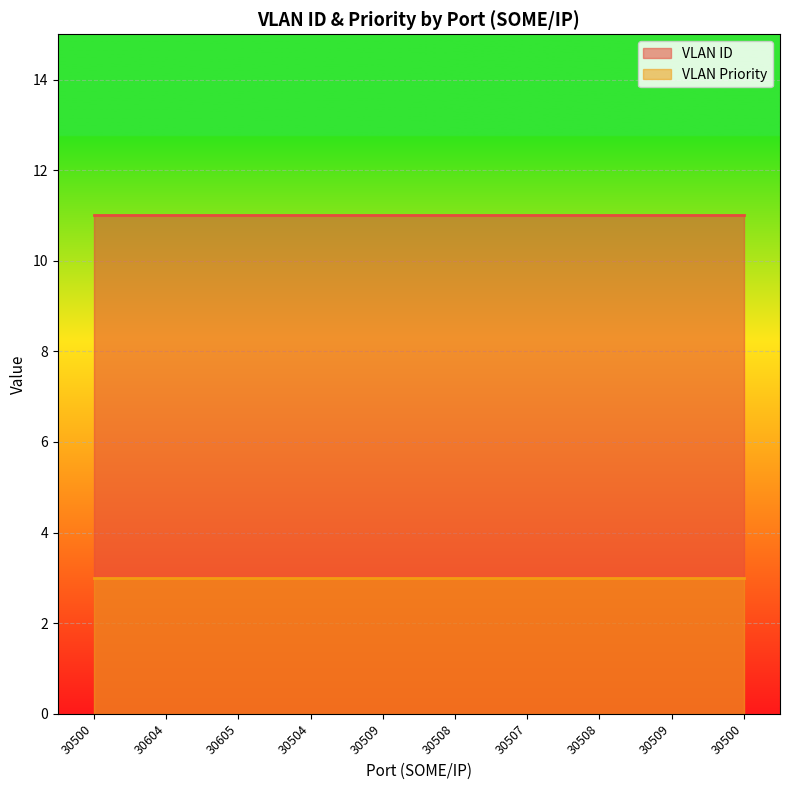

Does the chart display data point markers on the line(s)?

No